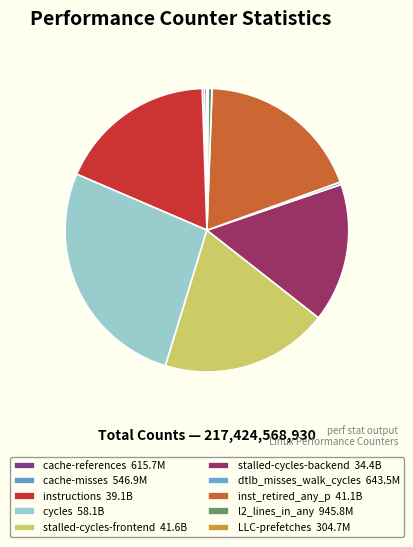

What portion of the pie excludes l2_lines_in_any?

99.6%